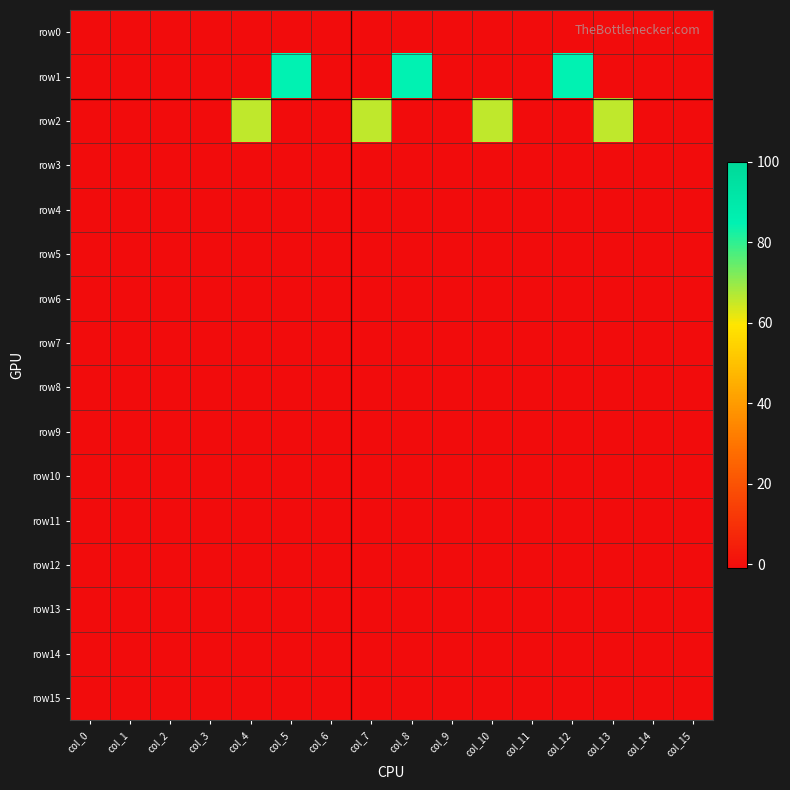

Reading left to right, list all the values displayed in this chart.

row0: col_0=-1	col_1=-1	col_2=-1	col_3=-1	col_4=-1	col_5=-1	col_6=-1	col_7=-1	col_8=-1	col_9=-1	col_10=-1	col_11=-1	col_12=-1	col_13=-1	col_14=-1	col_15=-1
row1: col_0=-1	col_1=-1	col_2=-1	col_3=-1	col_4=-1	col_5=85	col_6=-1	col_7=-1	col_8=85	col_9=-1	col_10=-1	col_11=-1	col_12=85	col_13=-1	col_14=-1	col_15=-1
row2: col_0=-1	col_1=-1	col_2=-1	col_3=-1	col_4=66	col_5=-1	col_6=-1	col_7=66	col_8=-1	col_9=-1	col_10=66	col_11=-1	col_12=-1	col_13=66	col_14=-1	col_15=-1
row3: col_0=-1	col_1=-1	col_2=-1	col_3=-1	col_4=-1	col_5=-1	col_6=-1	col_7=-1	col_8=-1	col_9=-1	col_10=-1	col_11=-1	col_12=-1	col_13=-1	col_14=-1	col_15=-1
row4: col_0=-1	col_1=-1	col_2=-1	col_3=-1	col_4=-1	col_5=-1	col_6=-1	col_7=-1	col_8=-1	col_9=-1	col_10=-1	col_11=-1	col_12=-1	col_13=-1	col_14=-1	col_15=-1
row5: col_0=-1	col_1=-1	col_2=-1	col_3=-1	col_4=-1	col_5=-1	col_6=-1	col_7=-1	col_8=-1	col_9=-1	col_10=-1	col_11=-1	col_12=-1	col_13=-1	col_14=-1	col_15=-1
row6: col_0=-1	col_1=-1	col_2=-1	col_3=-1	col_4=-1	col_5=-1	col_6=-1	col_7=-1	col_8=-1	col_9=-1	col_10=-1	col_11=-1	col_12=-1	col_13=-1	col_14=-1	col_15=-1
row7: col_0=-1	col_1=-1	col_2=-1	col_3=-1	col_4=-1	col_5=-1	col_6=-1	col_7=-1	col_8=-1	col_9=-1	col_10=-1	col_11=-1	col_12=-1	col_13=-1	col_14=-1	col_15=-1
row8: col_0=-1	col_1=-1	col_2=-1	col_3=-1	col_4=-1	col_5=-1	col_6=-1	col_7=-1	col_8=-1	col_9=-1	col_10=-1	col_11=-1	col_12=-1	col_13=-1	col_14=-1	col_15=-1
row9: col_0=-1	col_1=-1	col_2=-1	col_3=-1	col_4=-1	col_5=-1	col_6=-1	col_7=-1	col_8=-1	col_9=-1	col_10=-1	col_11=-1	col_12=-1	col_13=-1	col_14=-1	col_15=-1
row10: col_0=-1	col_1=-1	col_2=-1	col_3=-1	col_4=-1	col_5=-1	col_6=-1	col_7=-1	col_8=-1	col_9=-1	col_10=-1	col_11=-1	col_12=-1	col_13=-1	col_14=-1	col_15=-1
row11: col_0=-1	col_1=-1	col_2=-1	col_3=-1	col_4=-1	col_5=-1	col_6=-1	col_7=-1	col_8=-1	col_9=-1	col_10=-1	col_11=-1	col_12=-1	col_13=-1	col_14=-1	col_15=-1
row12: col_0=-1	col_1=-1	col_2=-1	col_3=-1	col_4=-1	col_5=-1	col_6=-1	col_7=-1	col_8=-1	col_9=-1	col_10=-1	col_11=-1	col_12=-1	col_13=-1	col_14=-1	col_15=-1
row13: col_0=-1	col_1=-1	col_2=-1	col_3=-1	col_4=-1	col_5=-1	col_6=-1	col_7=-1	col_8=-1	col_9=-1	col_10=-1	col_11=-1	col_12=-1	col_13=-1	col_14=-1	col_15=-1
row14: col_0=-1	col_1=-1	col_2=-1	col_3=-1	col_4=-1	col_5=-1	col_6=-1	col_7=-1	col_8=-1	col_9=-1	col_10=-1	col_11=-1	col_12=-1	col_13=-1	col_14=-1	col_15=-1
row15: col_0=-1	col_1=-1	col_2=-1	col_3=-1	col_4=-1	col_5=-1	col_6=-1	col_7=-1	col_8=-1	col_9=-1	col_10=-1	col_11=-1	col_12=-1	col_13=-1	col_14=-1	col_15=-1